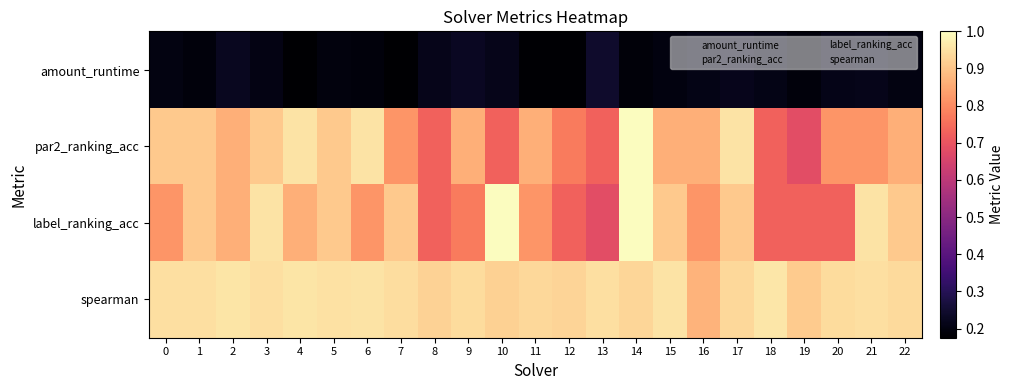

At 1, list the series in order from largest to smallest.

spearman, par2_ranking_acc, label_ranking_acc, amount_runtime